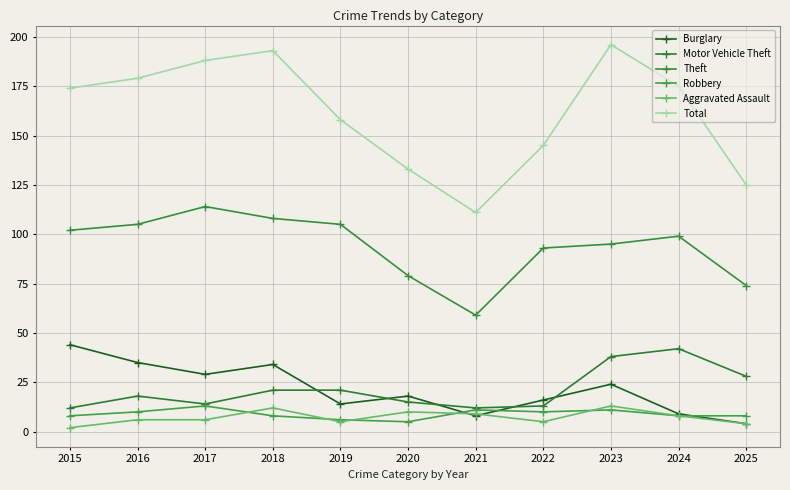

The value of Motor Vehicle Theft at 2019 is 5. True or false?

False